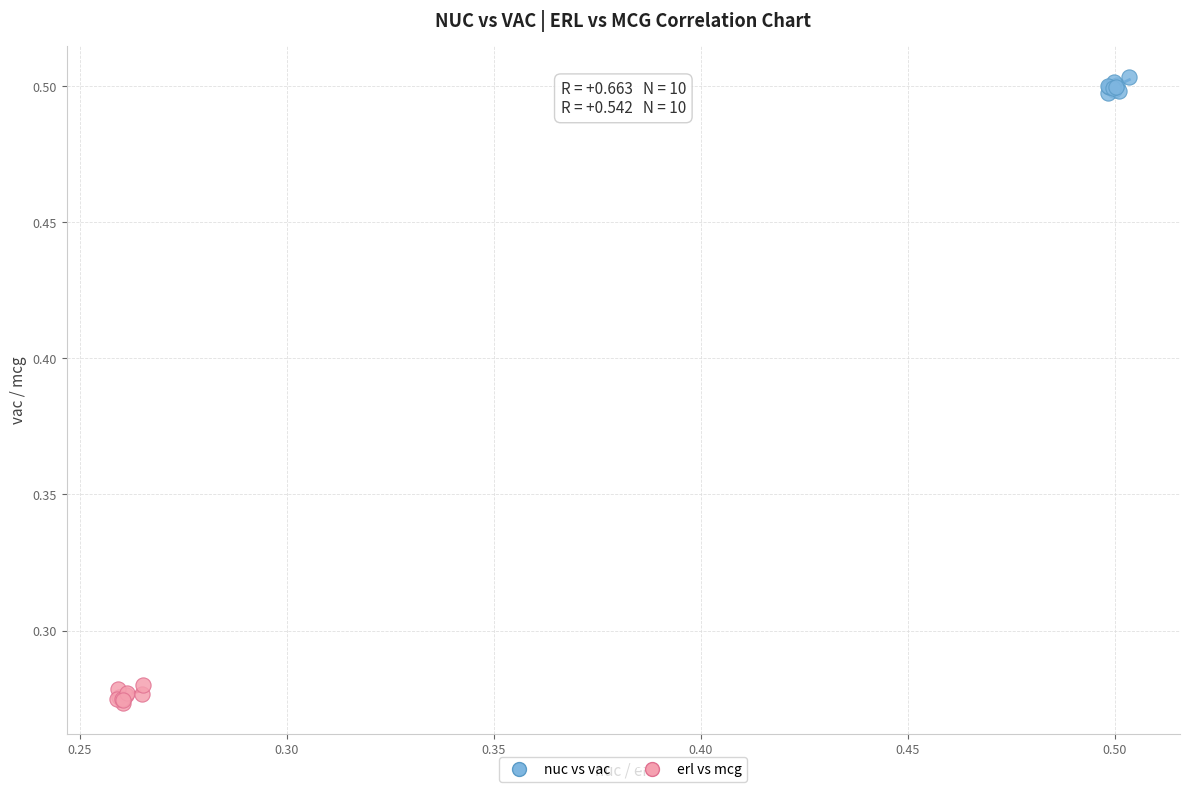

Which series contains the highest Y value?

nuc vs vac